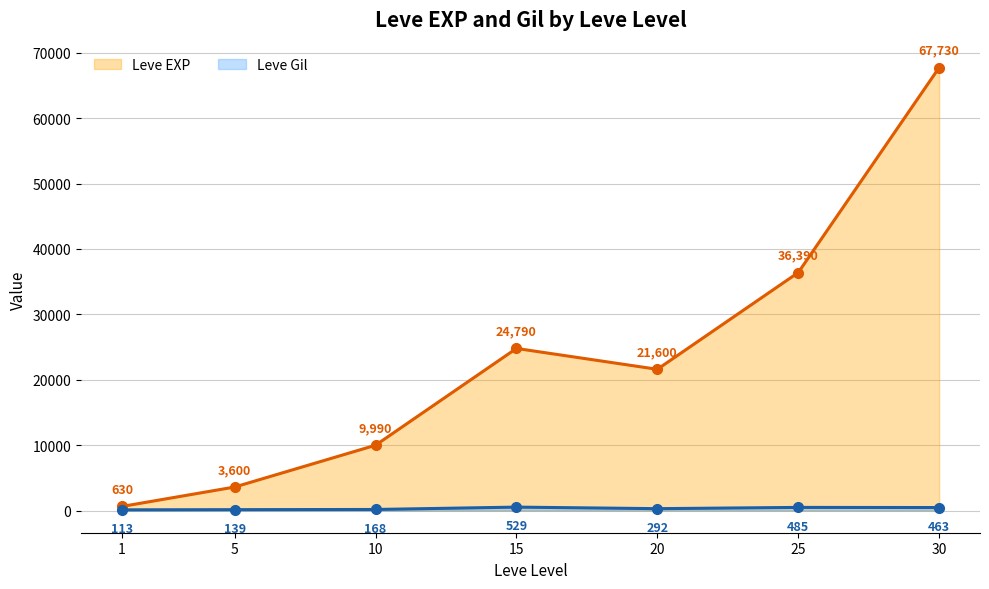

Rank the series at 15 from lowest to highest value.

Leve Gil, Leve EXP